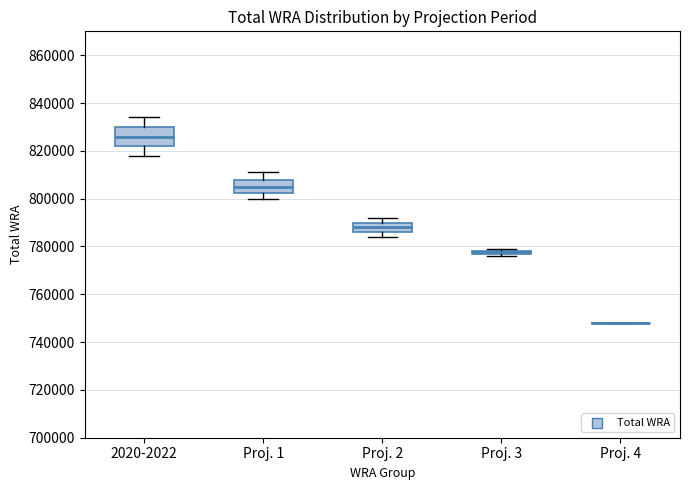

Where is the lower edge of the box for Proj. 2 on the y-axis? The values are not printed on the chart, so give them approximately, as read against the axis.

786000